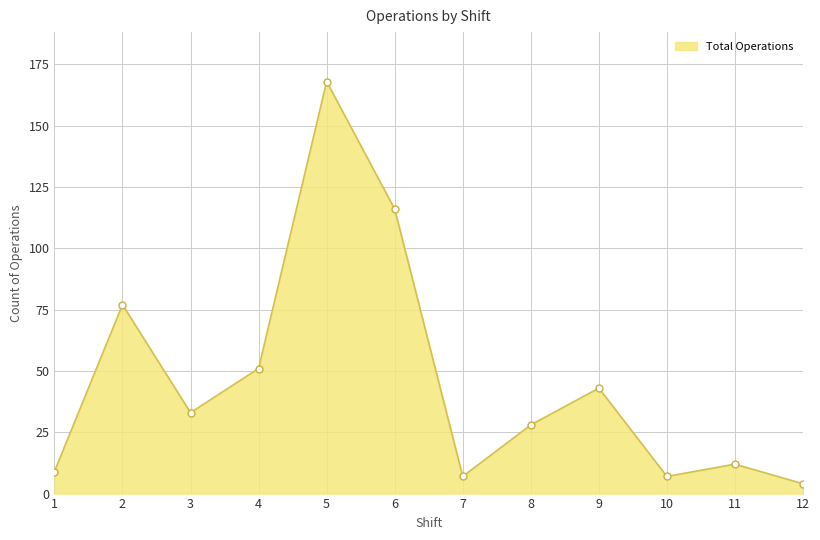

Is it true that the value at 7 is 7?

True